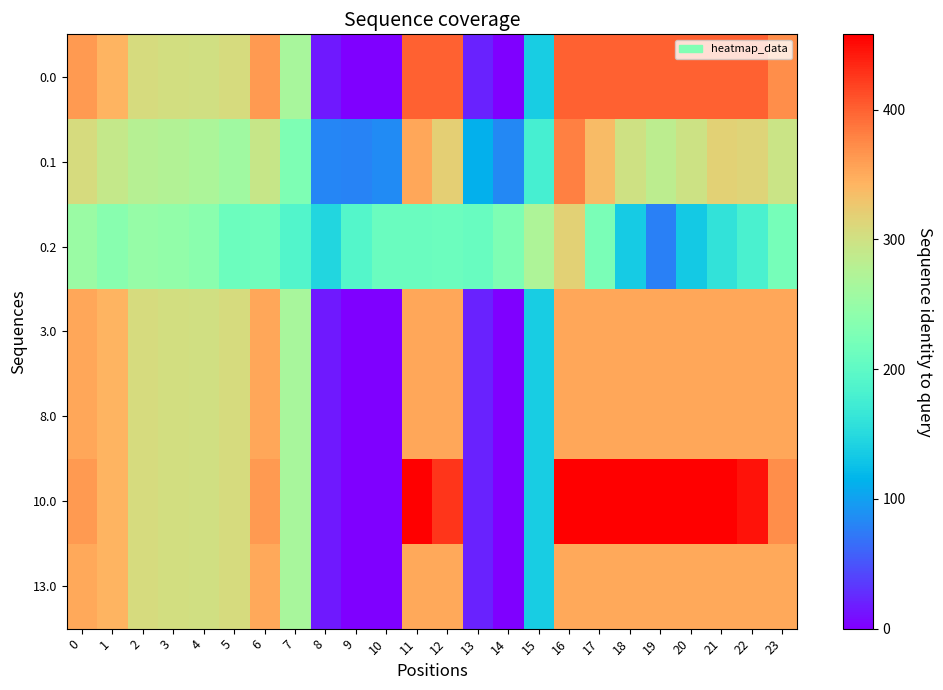

At 20, list the series in order from largest to smallest.

10.0, 0.0, 3.0, 8.0, 13.0, 0.1, 0.2